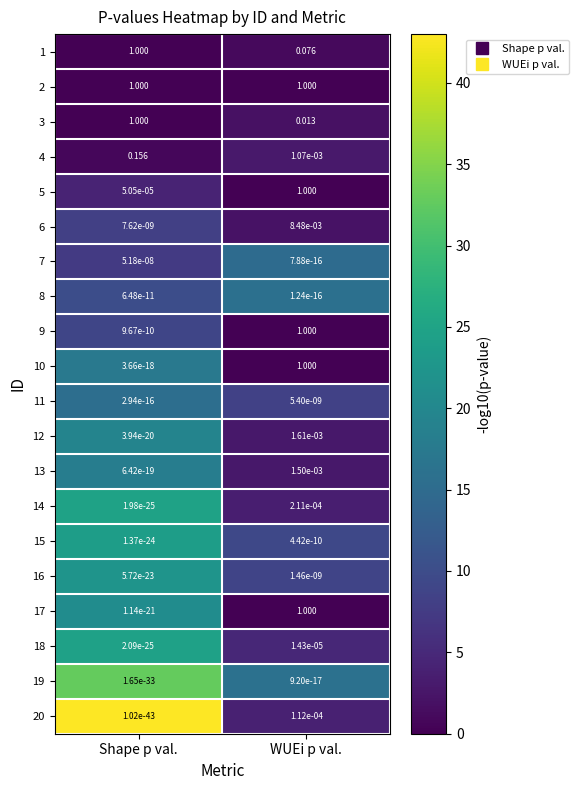

At which category is the sum across all series the highest?

WUEi p val.